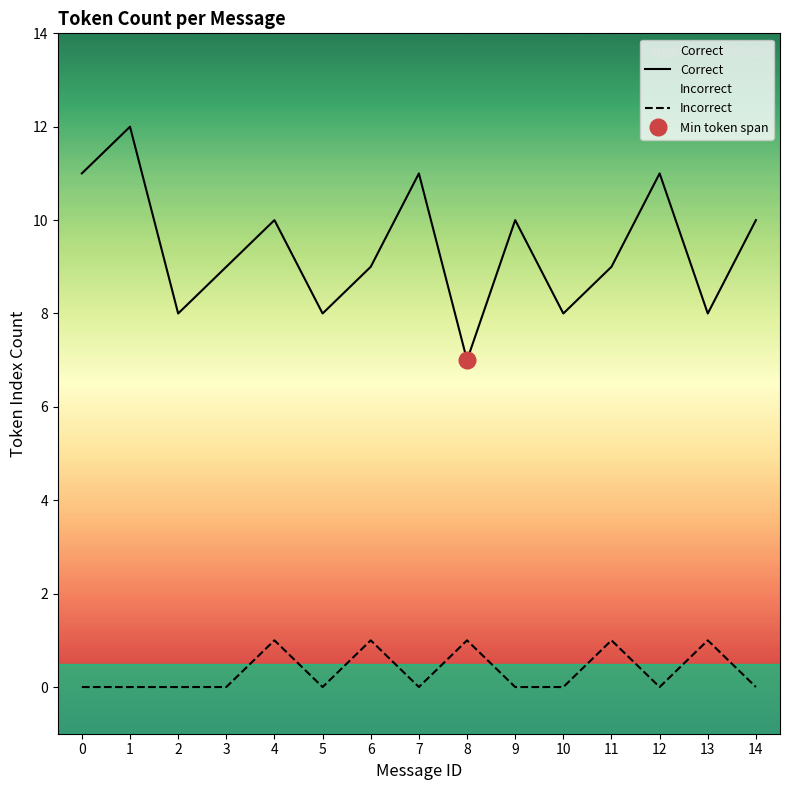

True or false: Correct and Incorrect intersect in this chart.

False